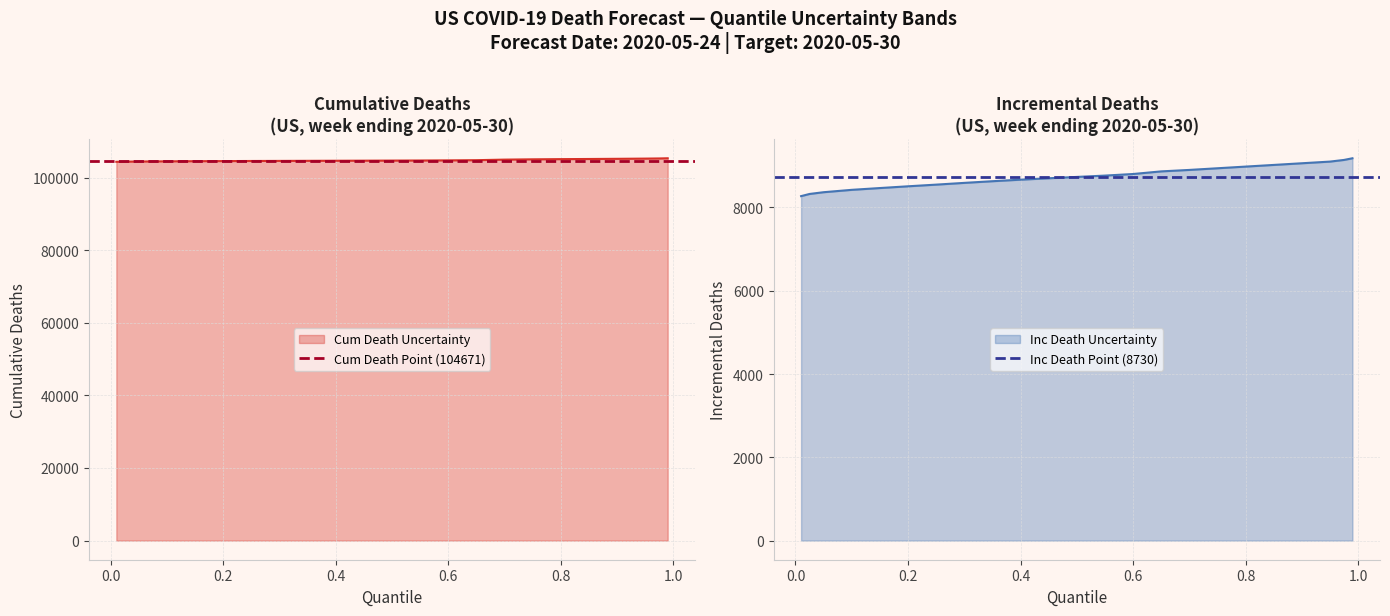

What is the lowest value of the Inc Death Uncertainty series?

8271